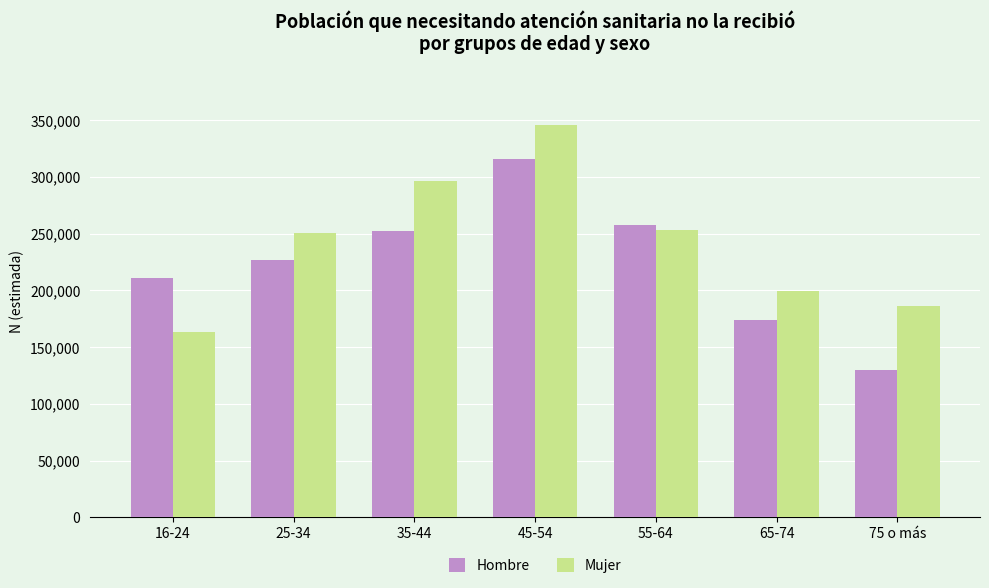

What is the smallest value displayed?

129561